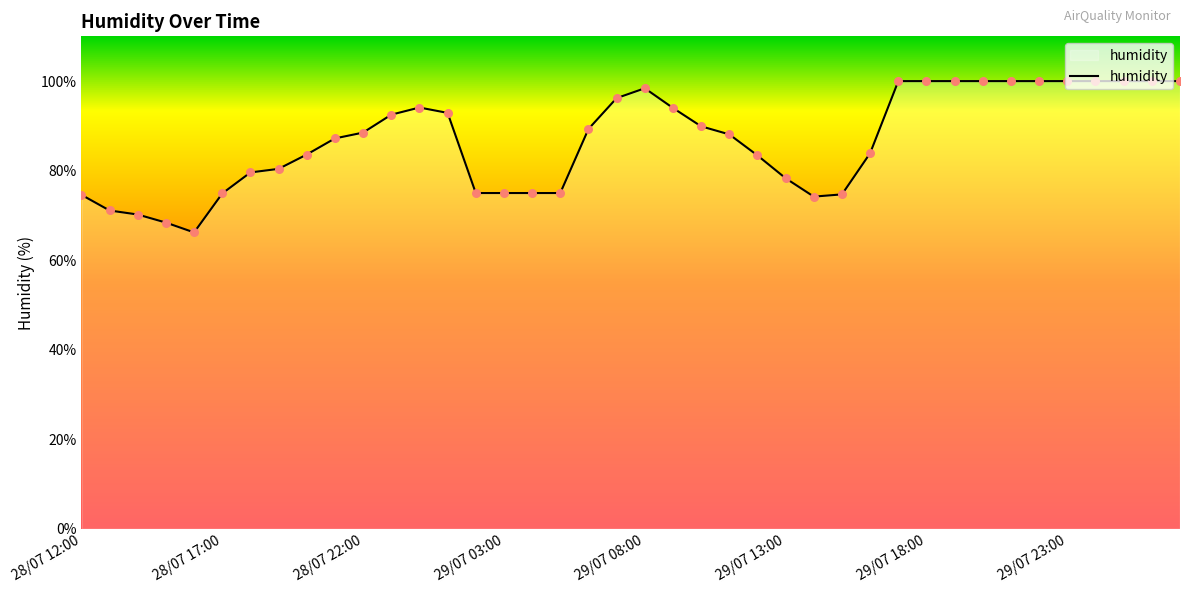

What is the greatest value displayed?

100.0